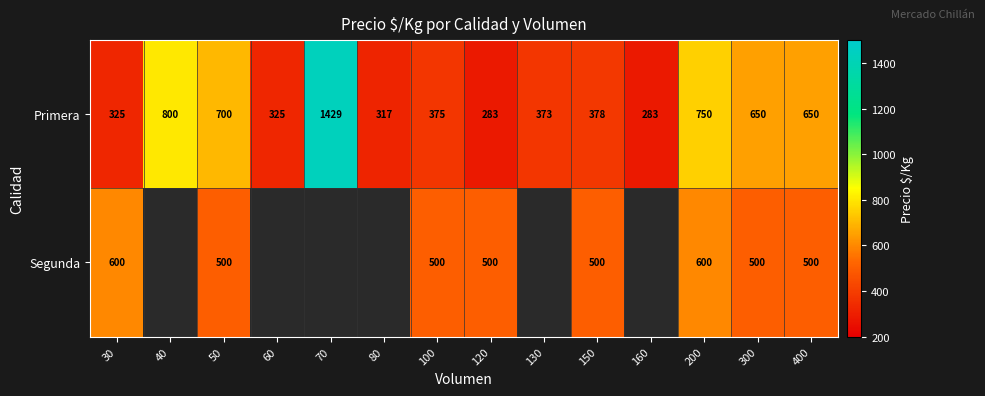

What is the average value of the Primera series?

546